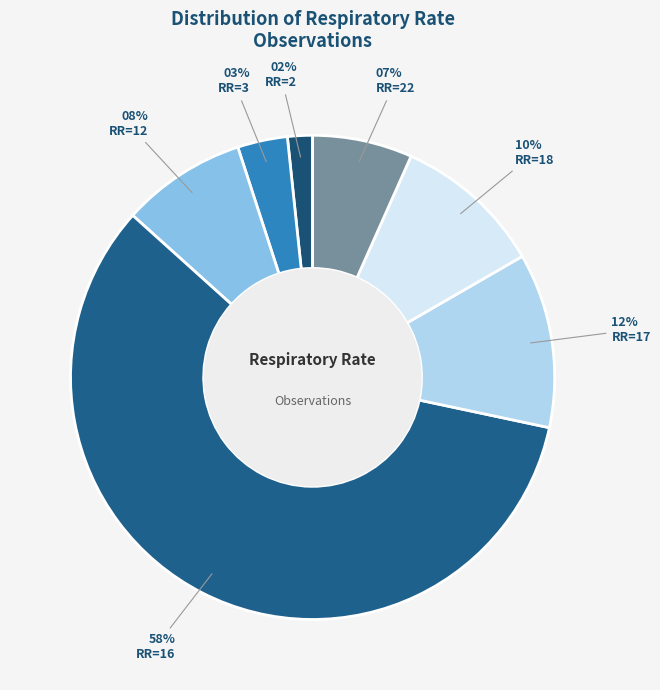

How many slices are in this pie chart?

7